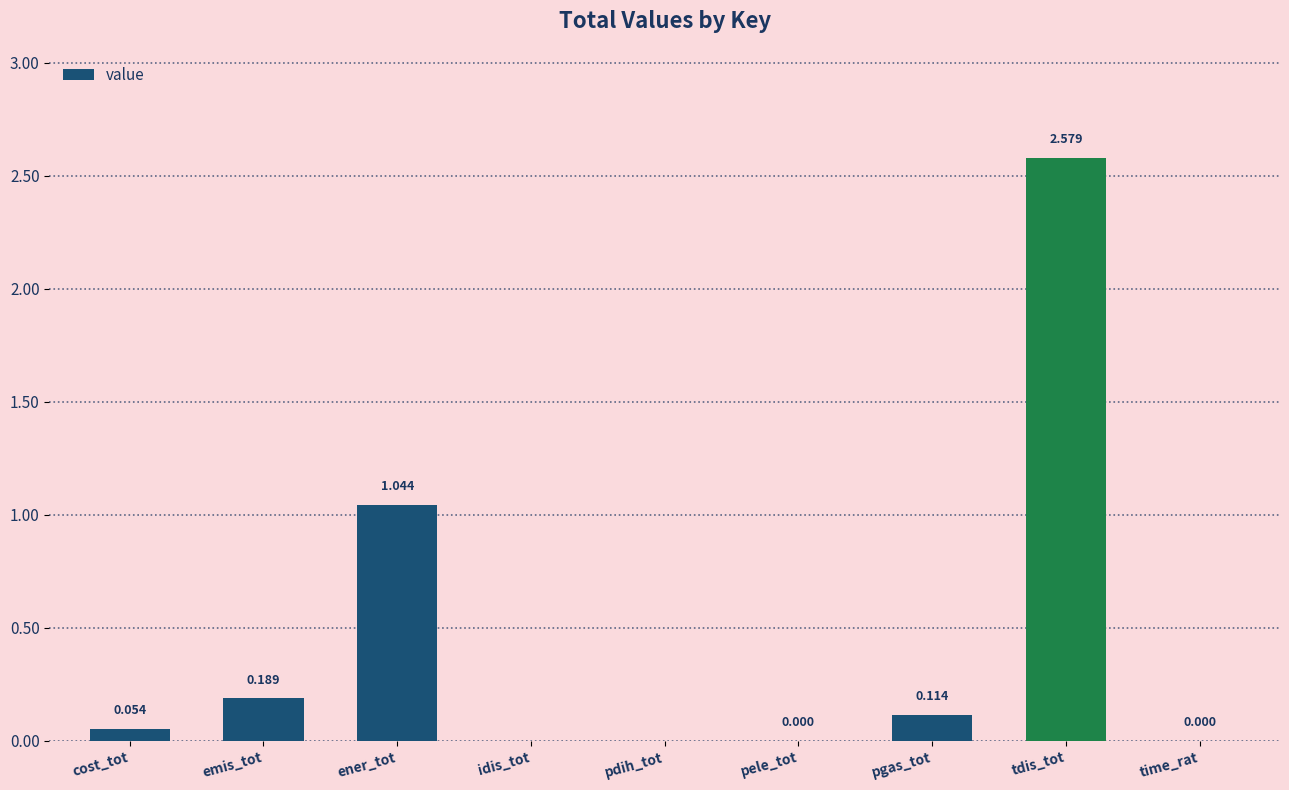

Where is the data nearest to the value 1?

ener_tot